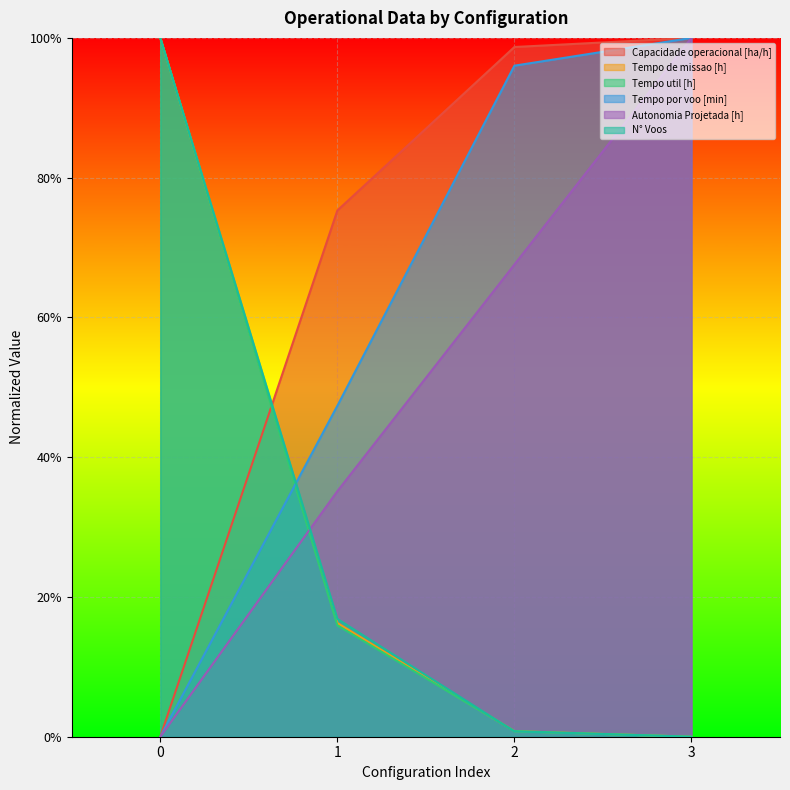

Which has a higher value, 0 or 3?

3